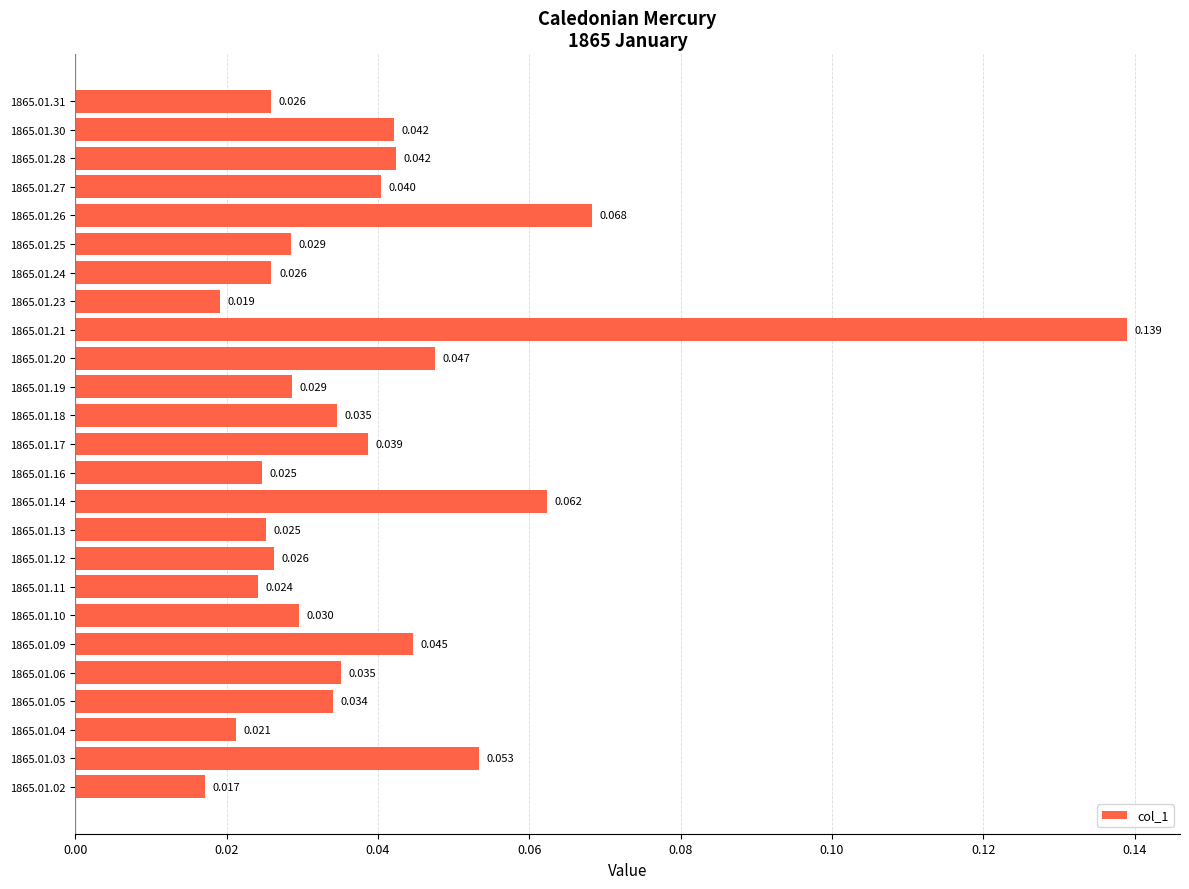

How many bars are there in total?

25